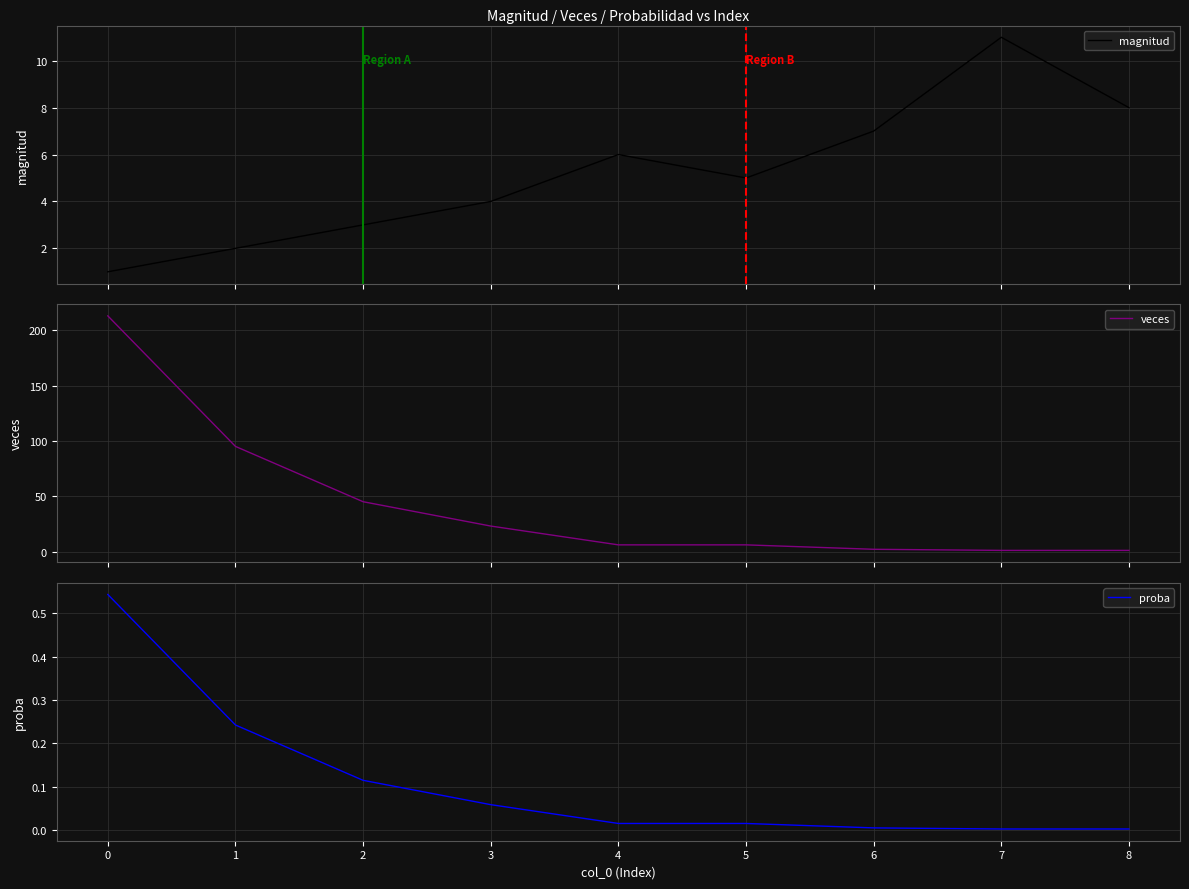

List the series in order of their peak value, highest first.

veces, magnitud, proba